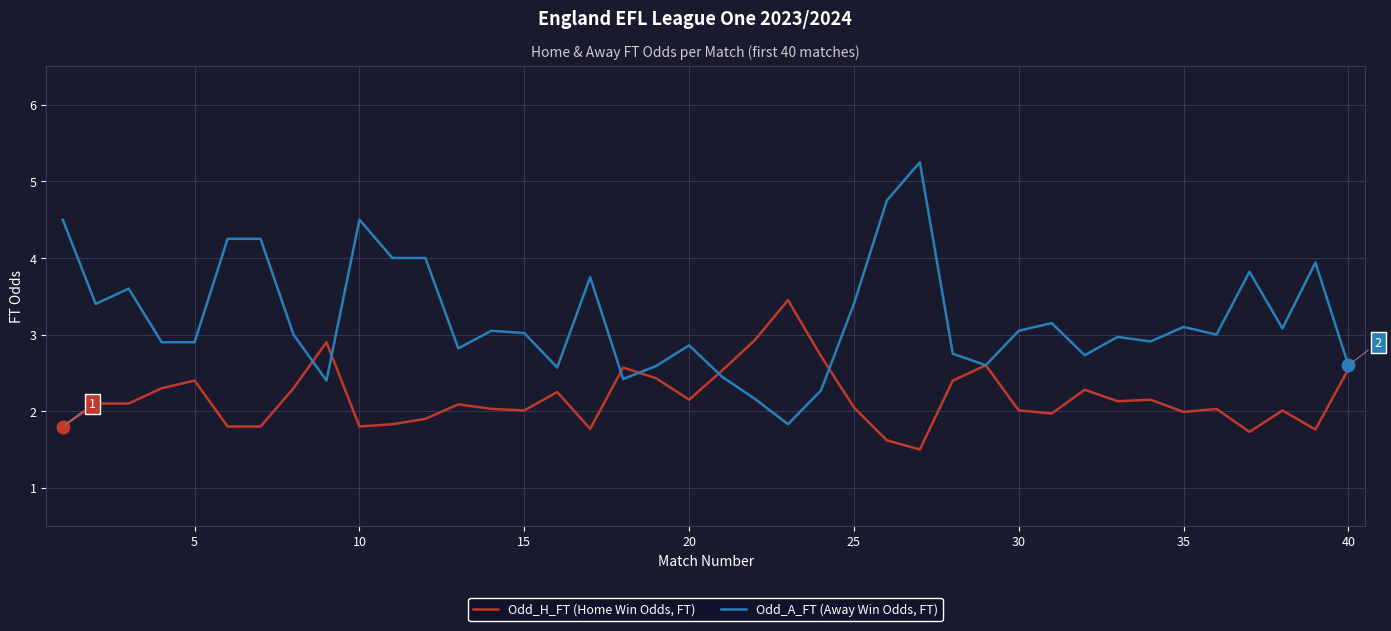

List the series in order of their overall mean, highest first.

Odd_A_FT (Away Win Odds, FT), Odd_H_FT (Home Win Odds, FT)